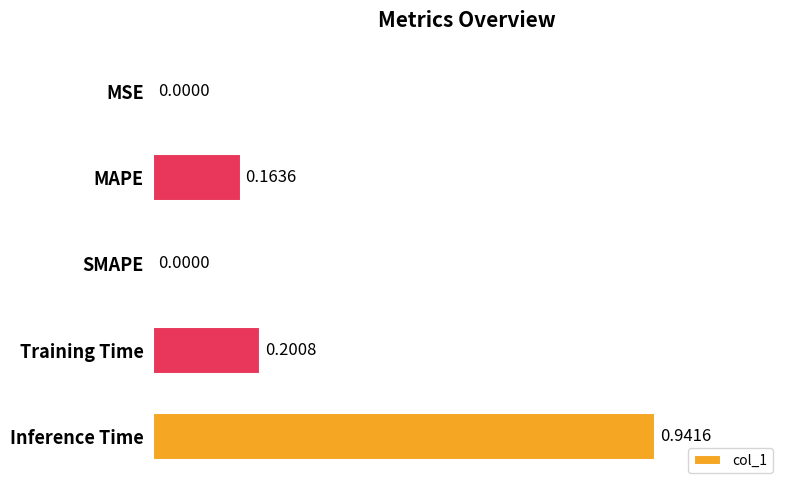

What is the change in value from MAPE to Inference Time?

+0.8